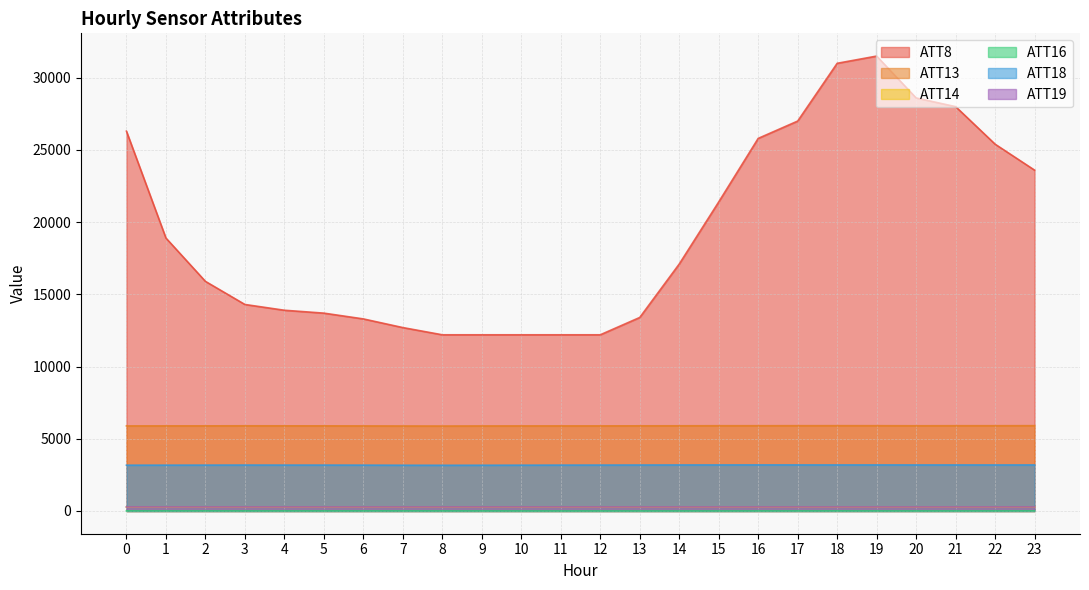

At which category does ATT8 reach its first local peak?

19